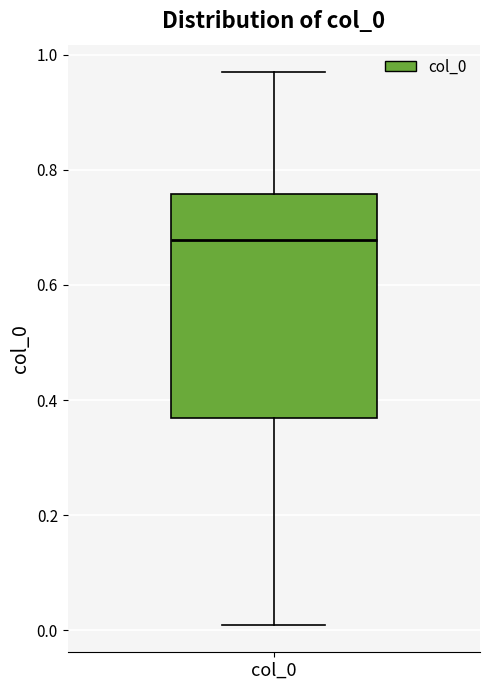

Transcribe this box plot: give where the median line is, the range the box spans, and where the two whiskers end, as read against the y-axis. The values are not printed on the chart, so give them approximately, as read against the axis.

median 0.68, box 0.36 to 0.76, whiskers 0.00 to 0.96